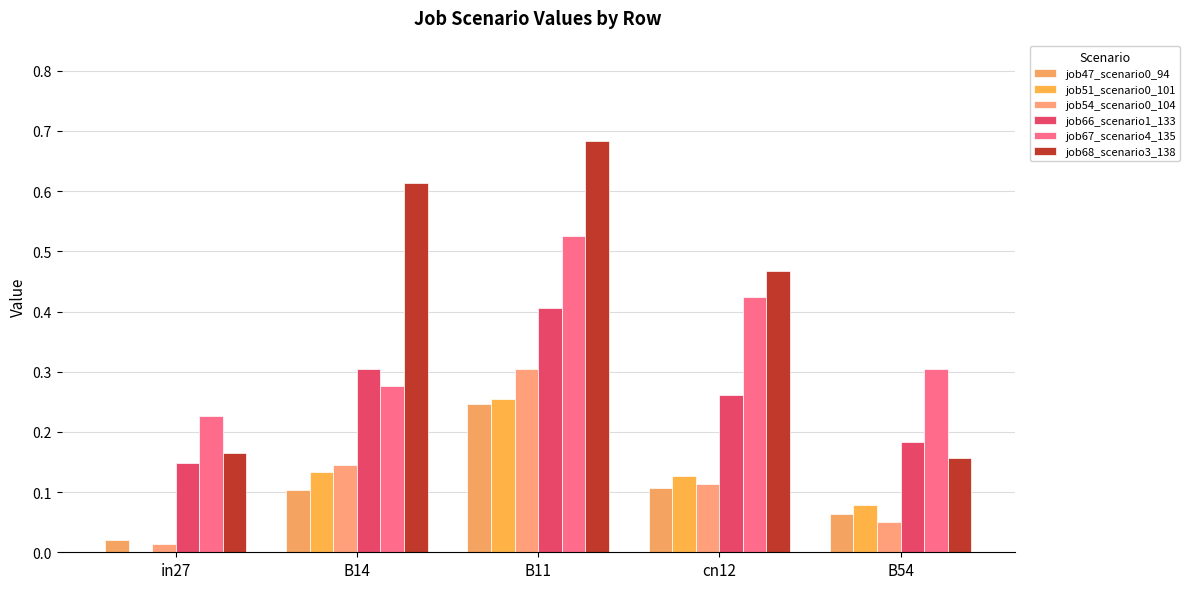

How many groups of bars are there?

5